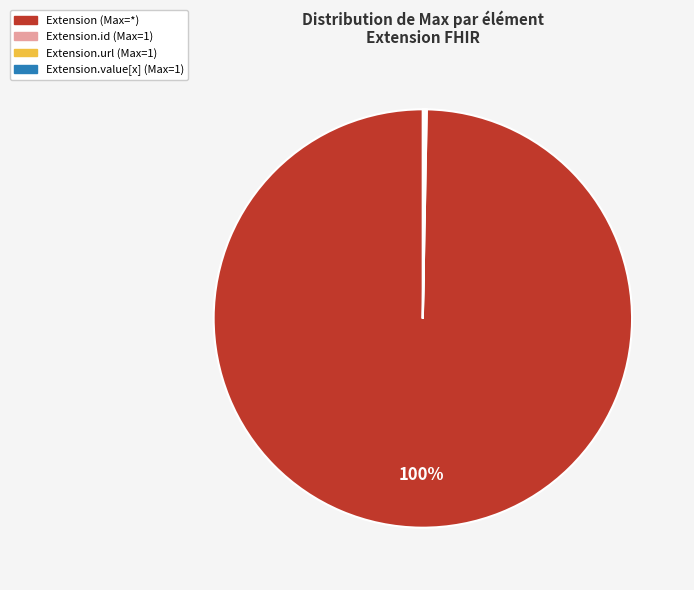

To the nearest percent, what is the average slice percentage?

25%